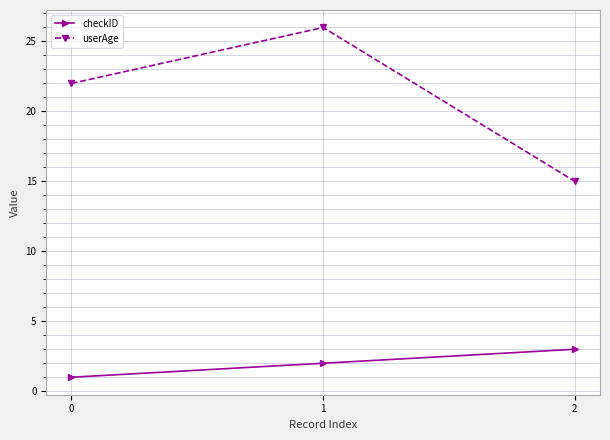

Which series has the largest total across all categories?

userAge